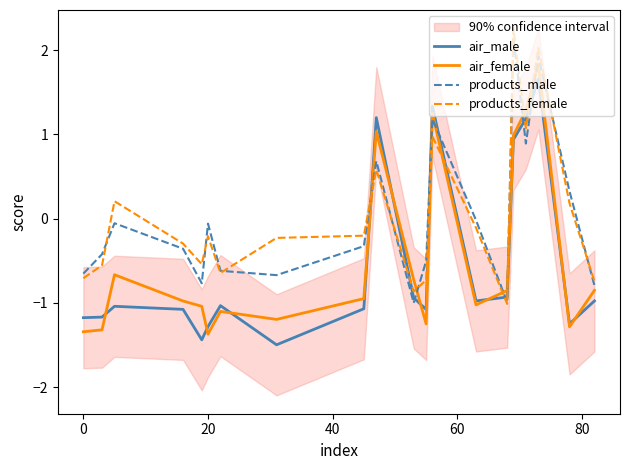

How many data points in air_male are above -1?

9